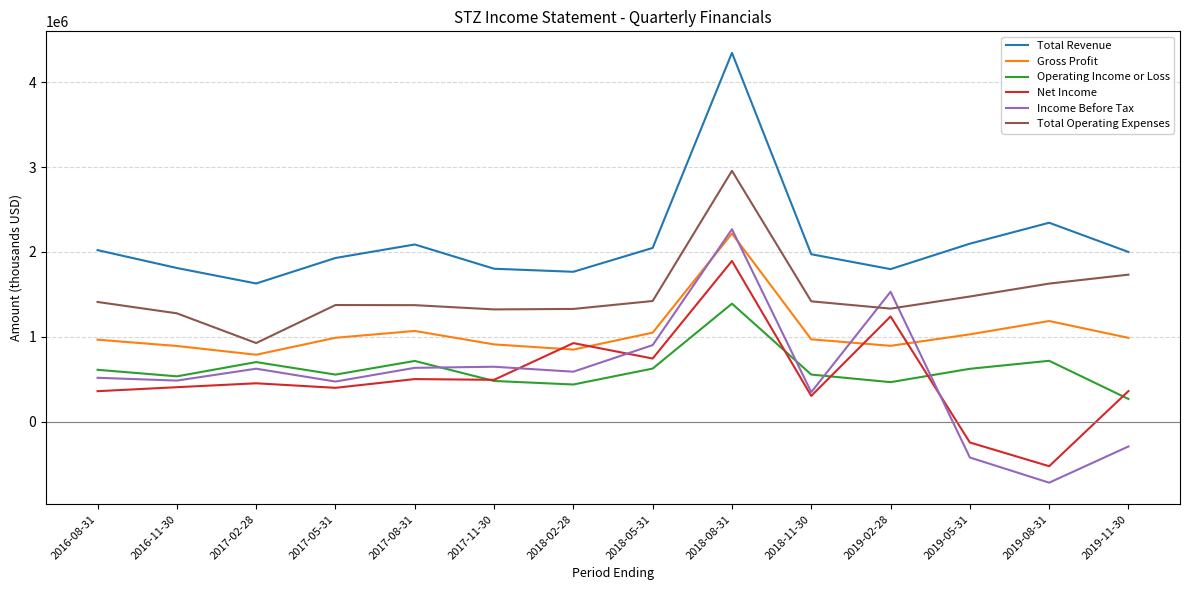

The value of Total Operating Expenses at 2018-08-31 is 1097385. True or false?

False